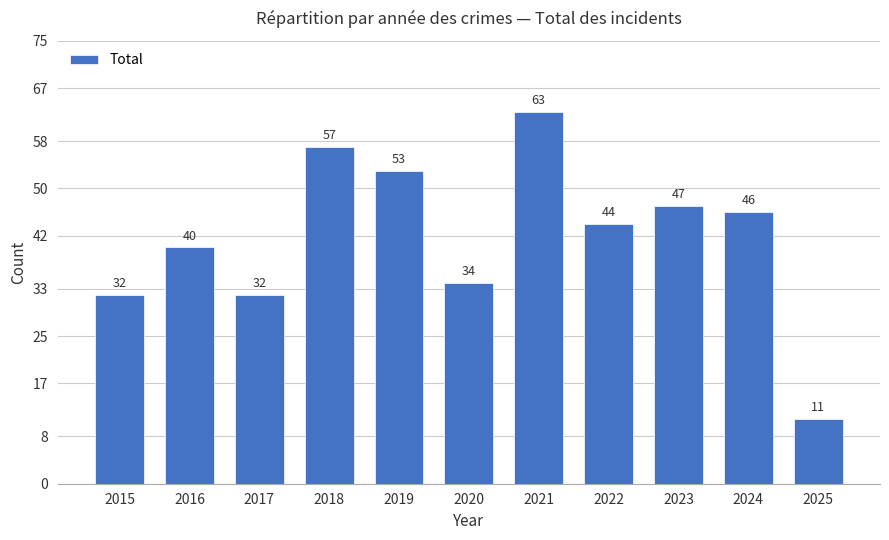

True or false: the data shows 40 at 2016.

True